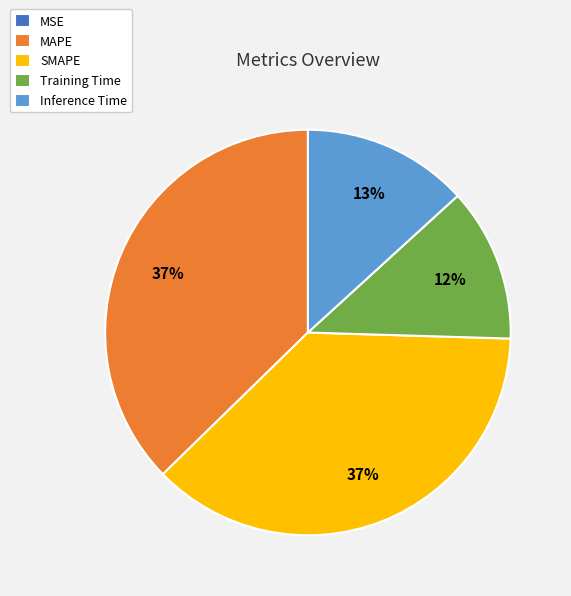

Does SMAPE represent more than half of the total?

No